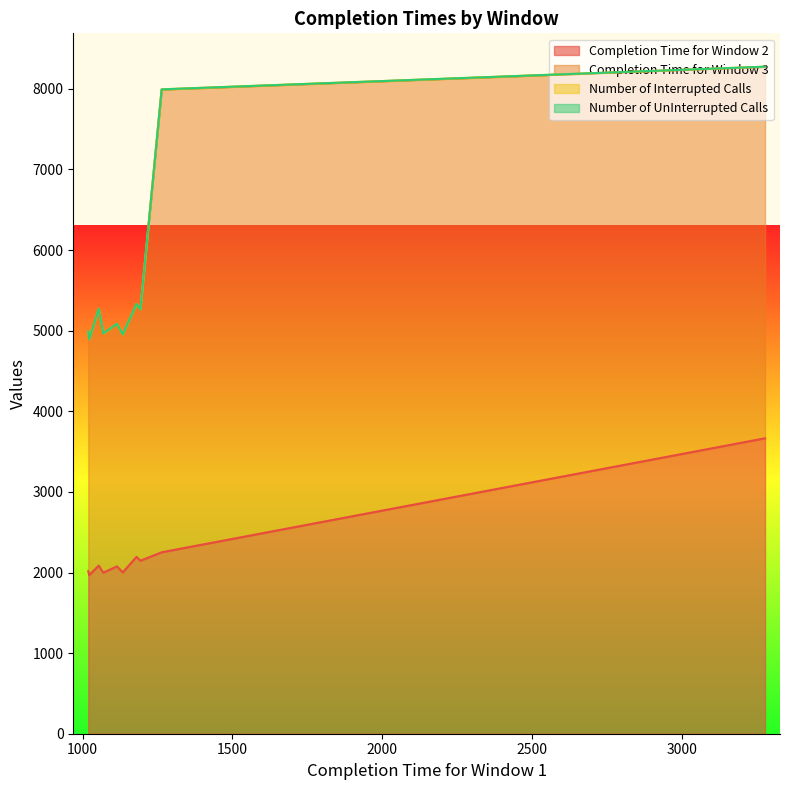

What is the label of the 8th point from the right?

1069